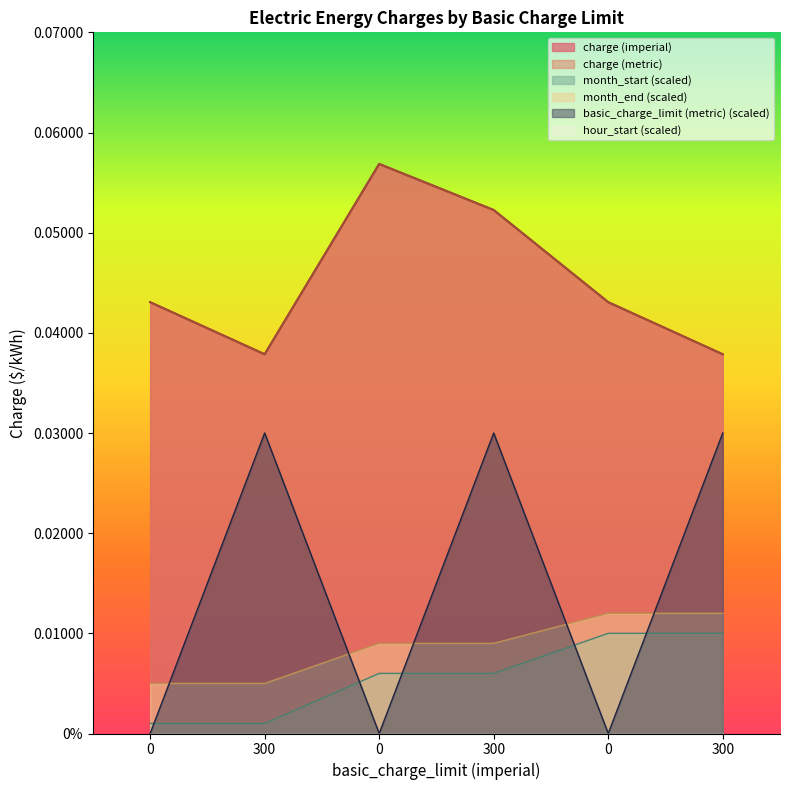

True or false: basic_charge_limit (metric) and charge (imperial) intersect in this chart.

False